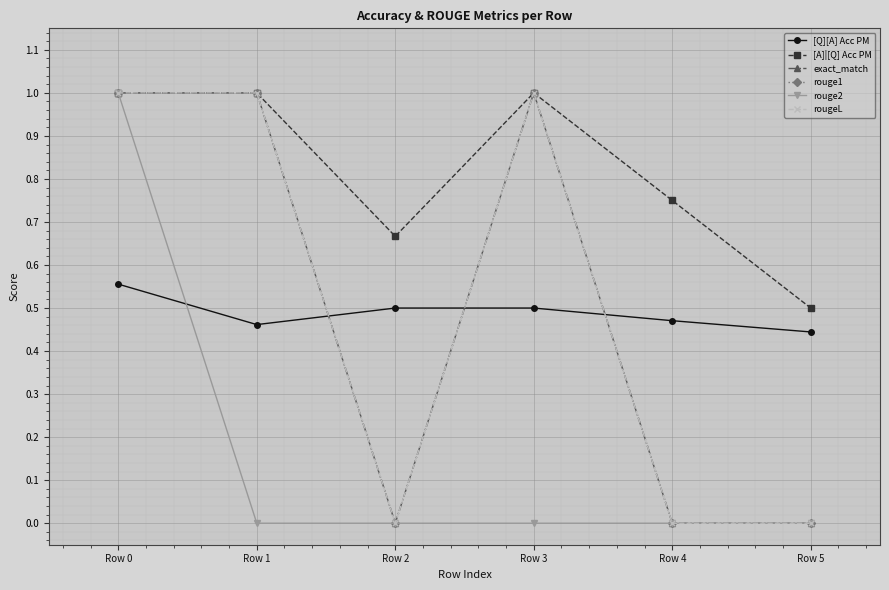

The [A]|[Q] Acc PM series shows 1.0 at Row 2. True or false?

False